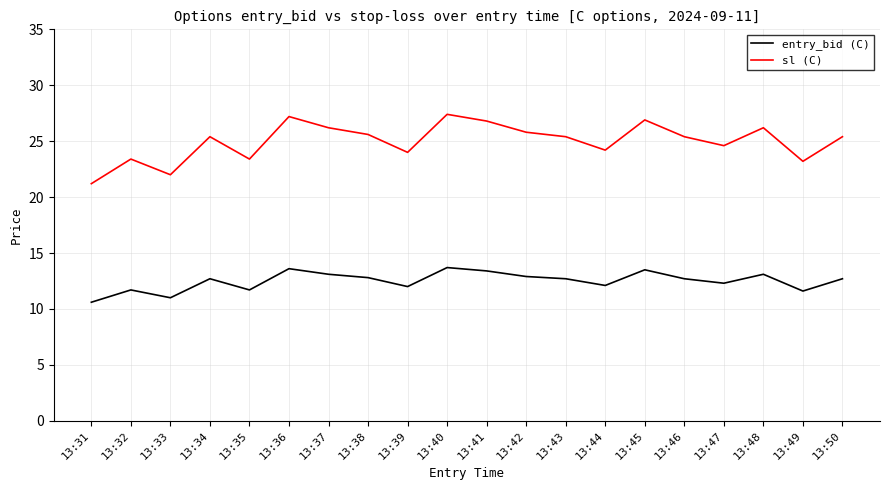

True or false: sl (C) and entry_bid (C) cross at least once.

False